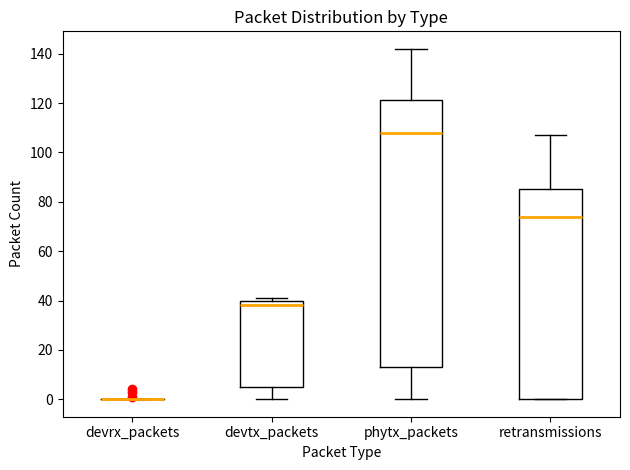

Comparing the boxes themselves (not the whiskers), which one is the tallest?

phytx_packets